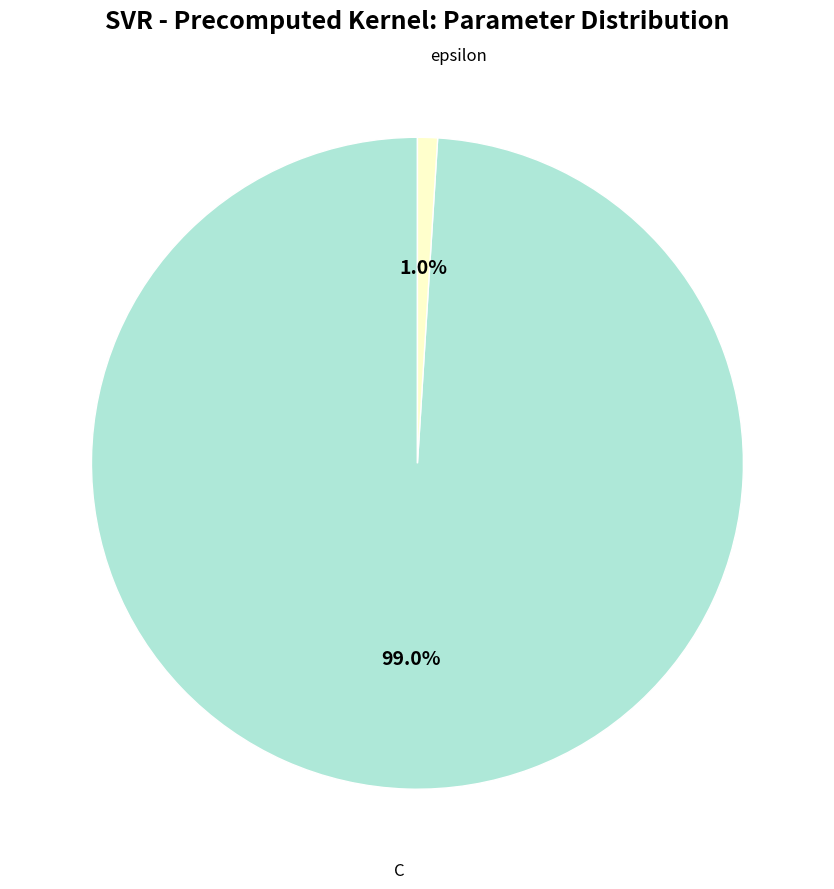

What is the smallest slice in the pie chart?

epsilon